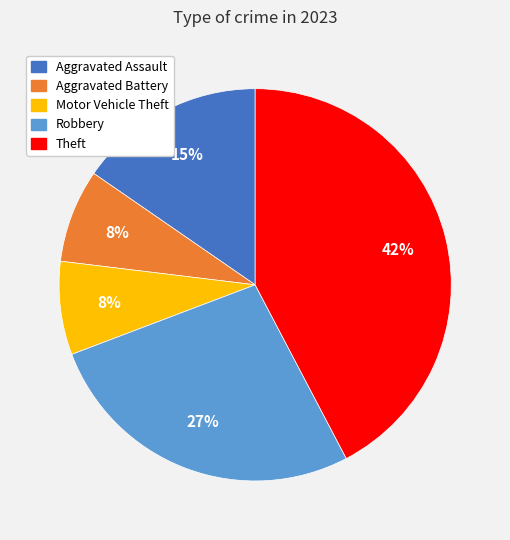

How many slices are in this pie chart?

5